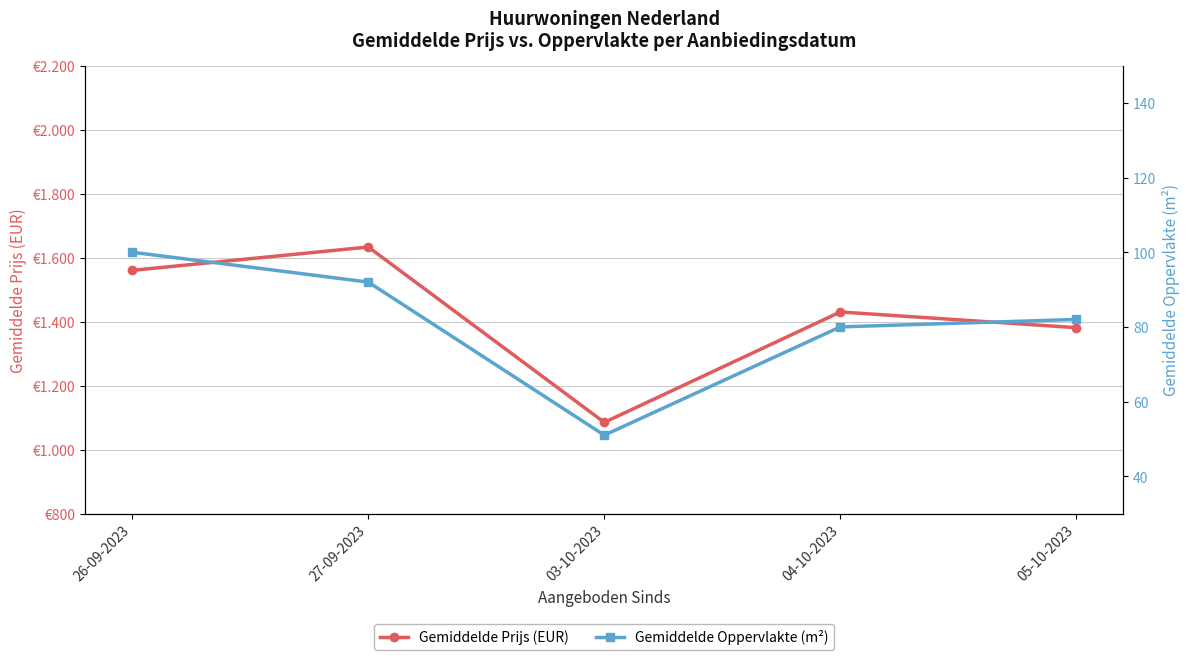

Which series has the largest total across all categories?

Gemiddelde Prijs (EUR)